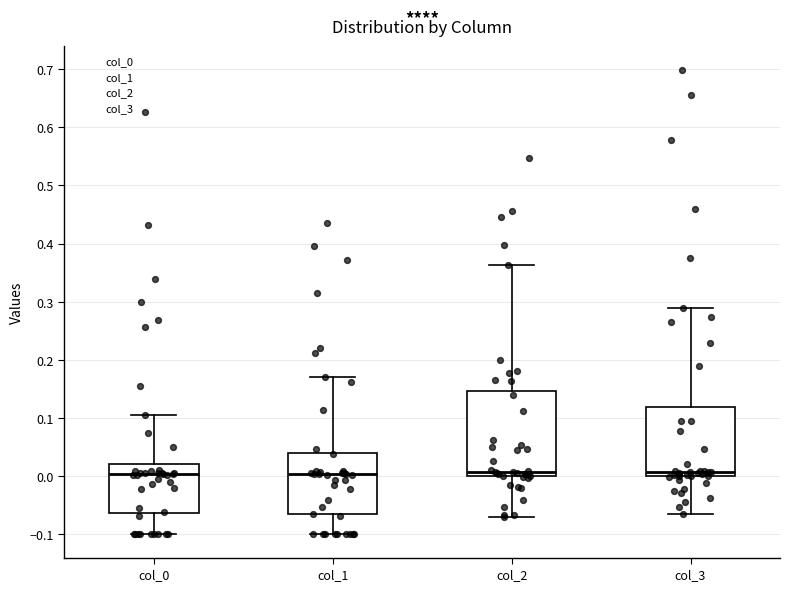

Reading left to right, read every box against the y-axis: the position of its median line, the range the box covers, and the ends of its whiskers. The values are not printed on the chart, so give them approximately, as read against the axis.

col_0: median 0.00, box -0.06 to 0.02, whiskers -0.10 to 0.11
col_1: median 0.00, box -0.07 to 0.04, whiskers -0.10 to 0.17
col_2: median 0.01, box 0.00 to 0.15, whiskers -0.07 to 0.36
col_3: median 0.01, box 0.00 to 0.12, whiskers -0.06 to 0.29